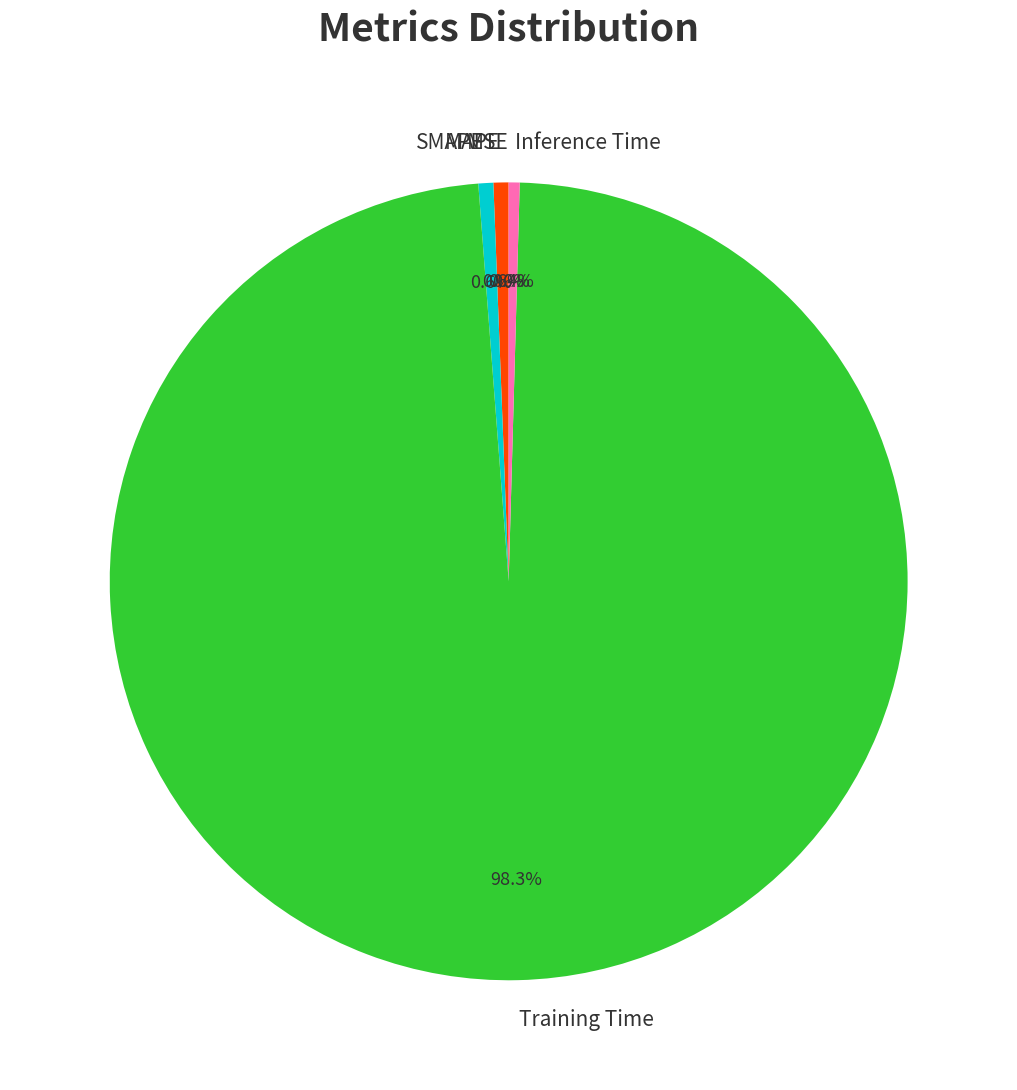

Which has a higher value, Training Time or SMAPE?

Training Time